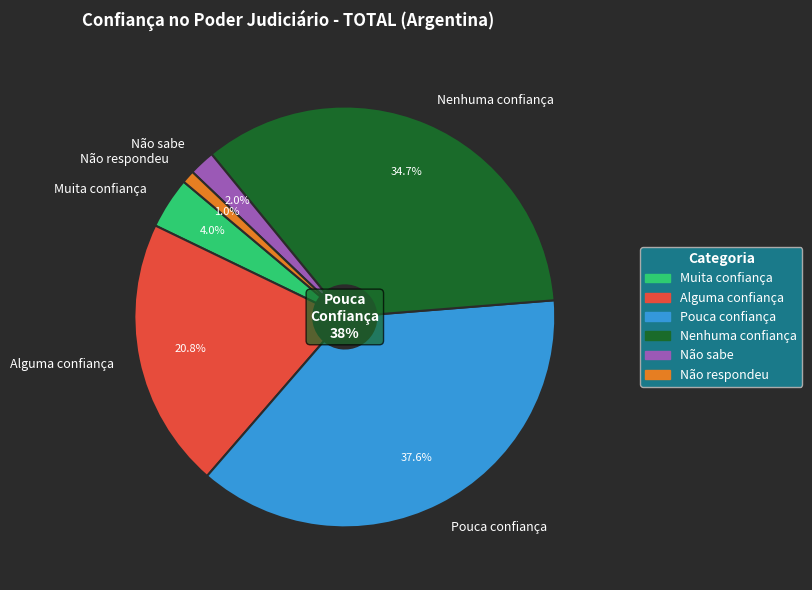

Do Nenhuma confiança and Pouca confiança together represent more than half of the pie?

Yes